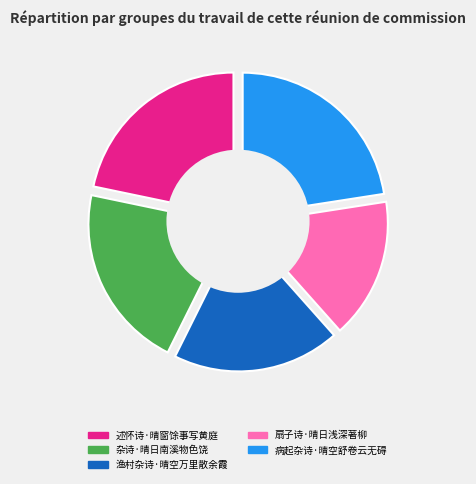

What is the change in value from 述怀诗·晴窗馀事写黄庭 to 病起杂诗·晴空舒卷云无碍?

+9985